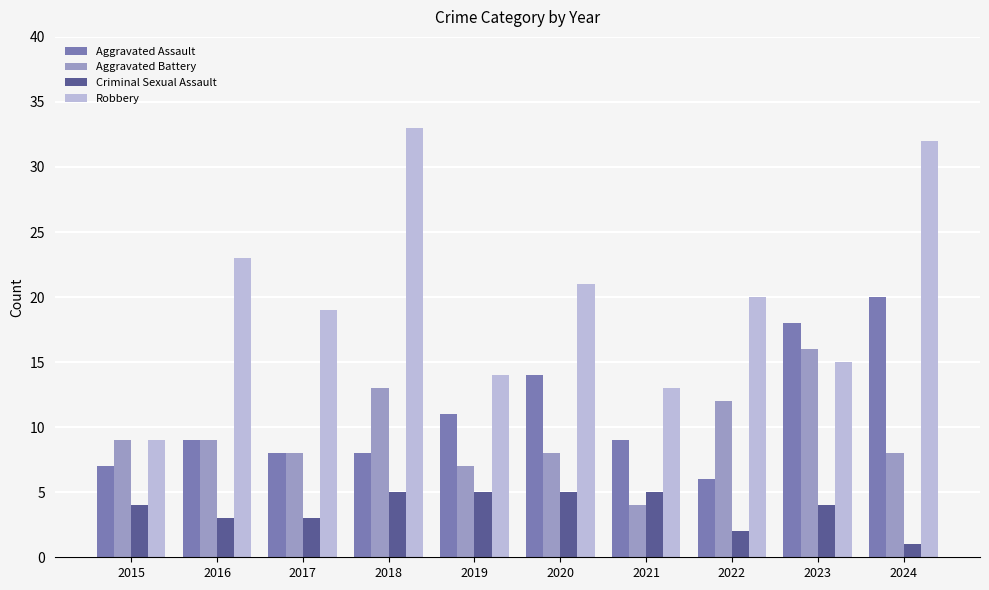

What is the value of the Robbery bar at the 2nd from the left?

23